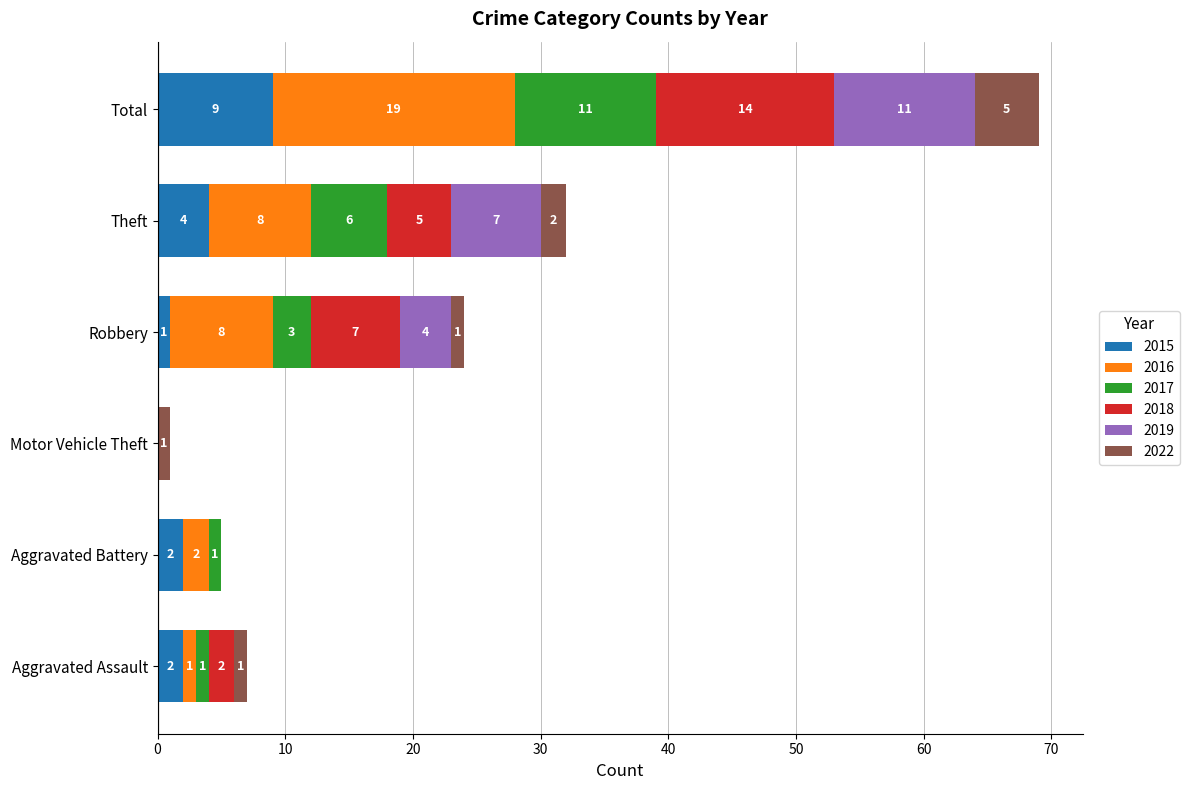

How many 2015 values are between 1 and 4?

4